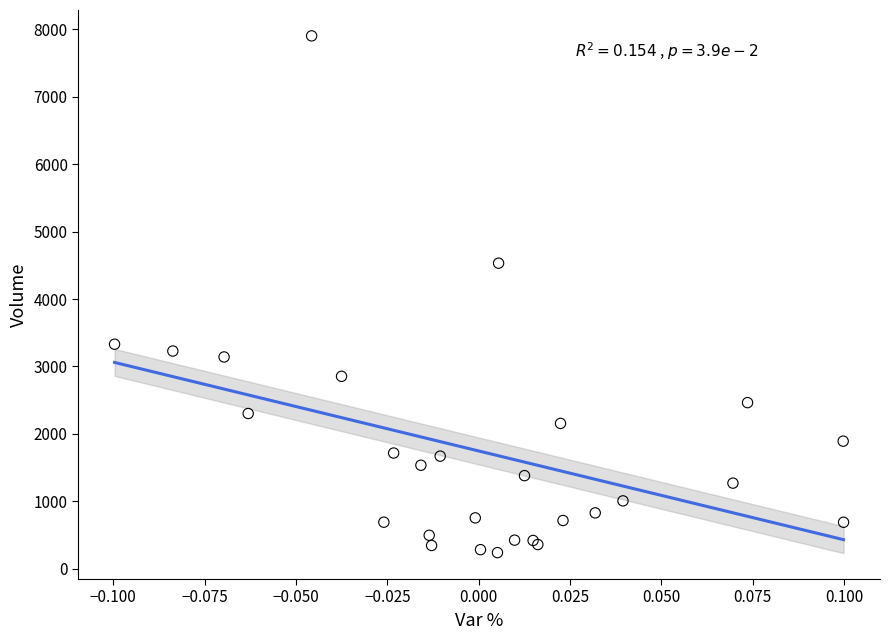

What Y value in the scatter plot is closest to 4070?

4531